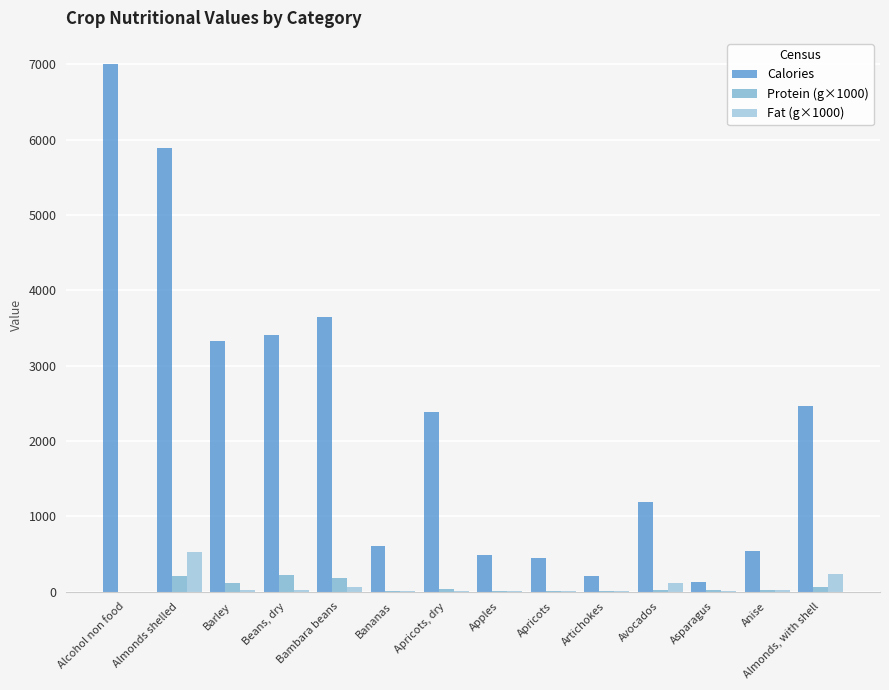

At how many categories does at least one series exceed 110?

14